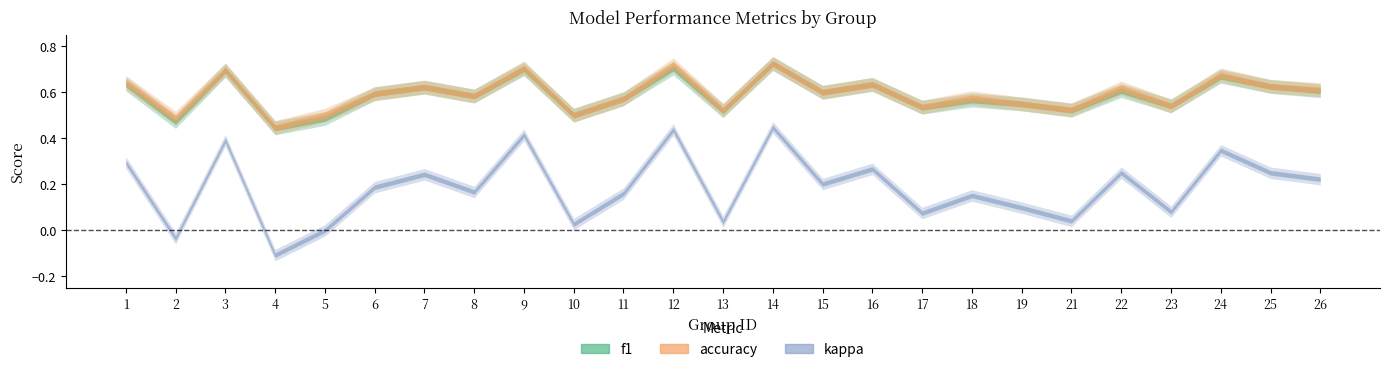

At which category does f1 reach its first local peak?

3